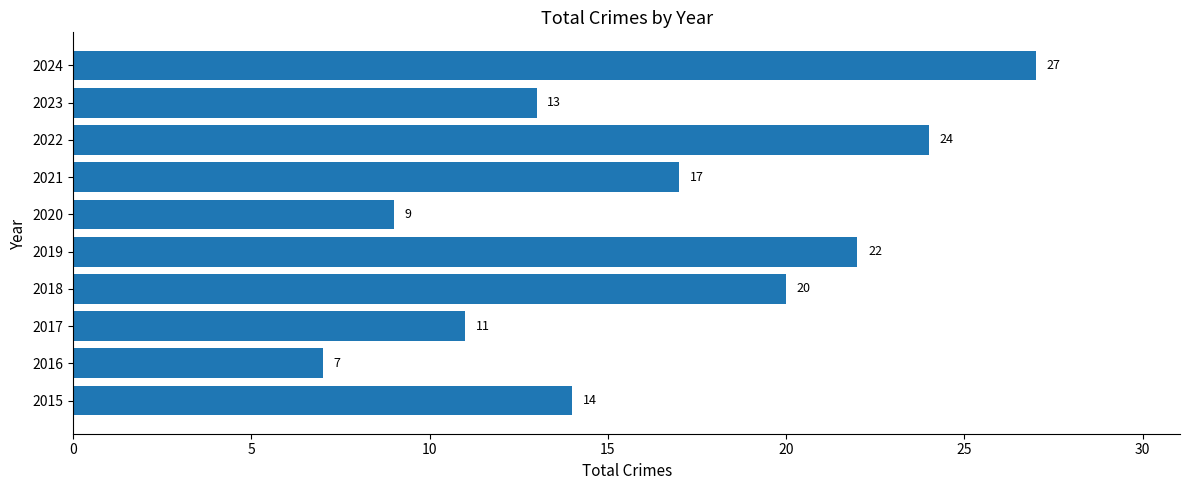

Which category has the highest value across all series?

2024